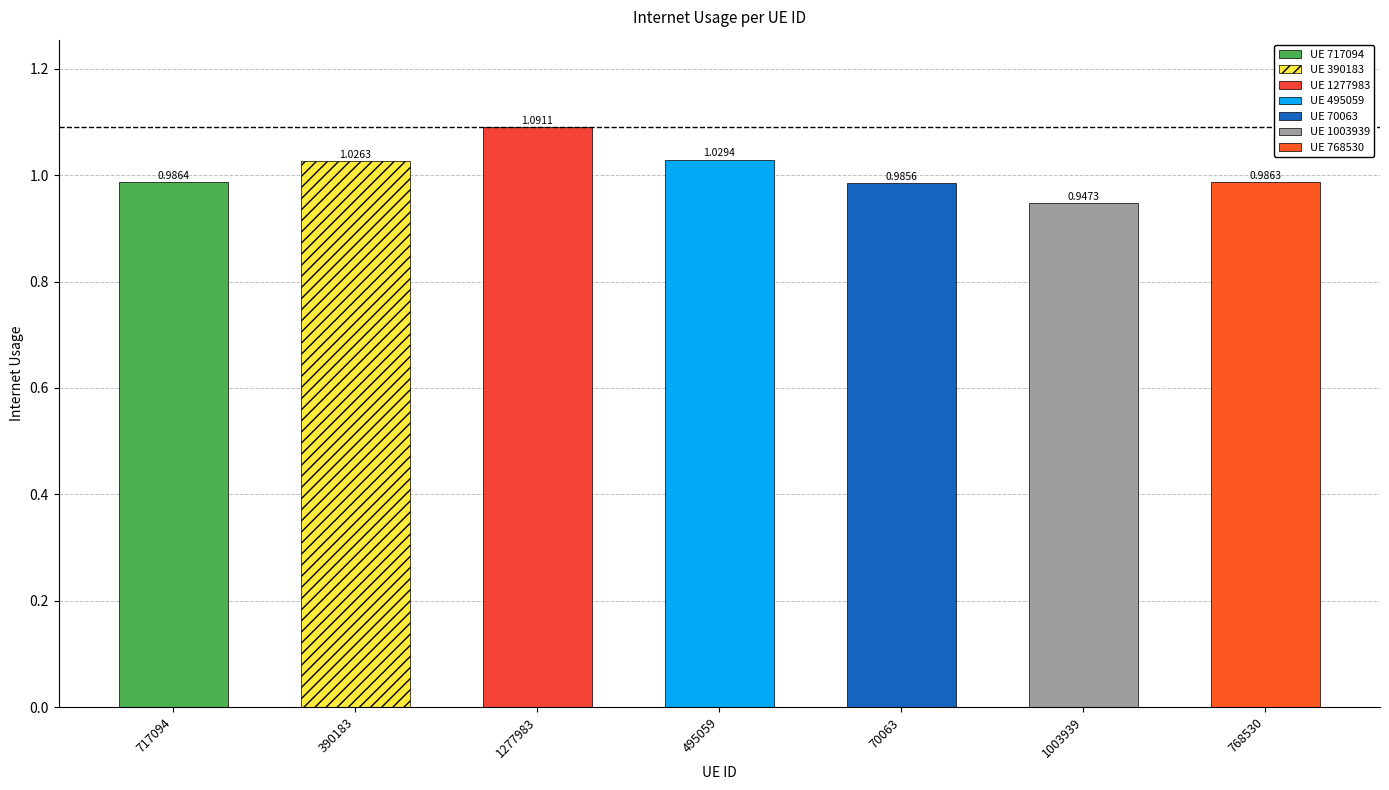

True or false: the data shows 1.7 at 768530.

False